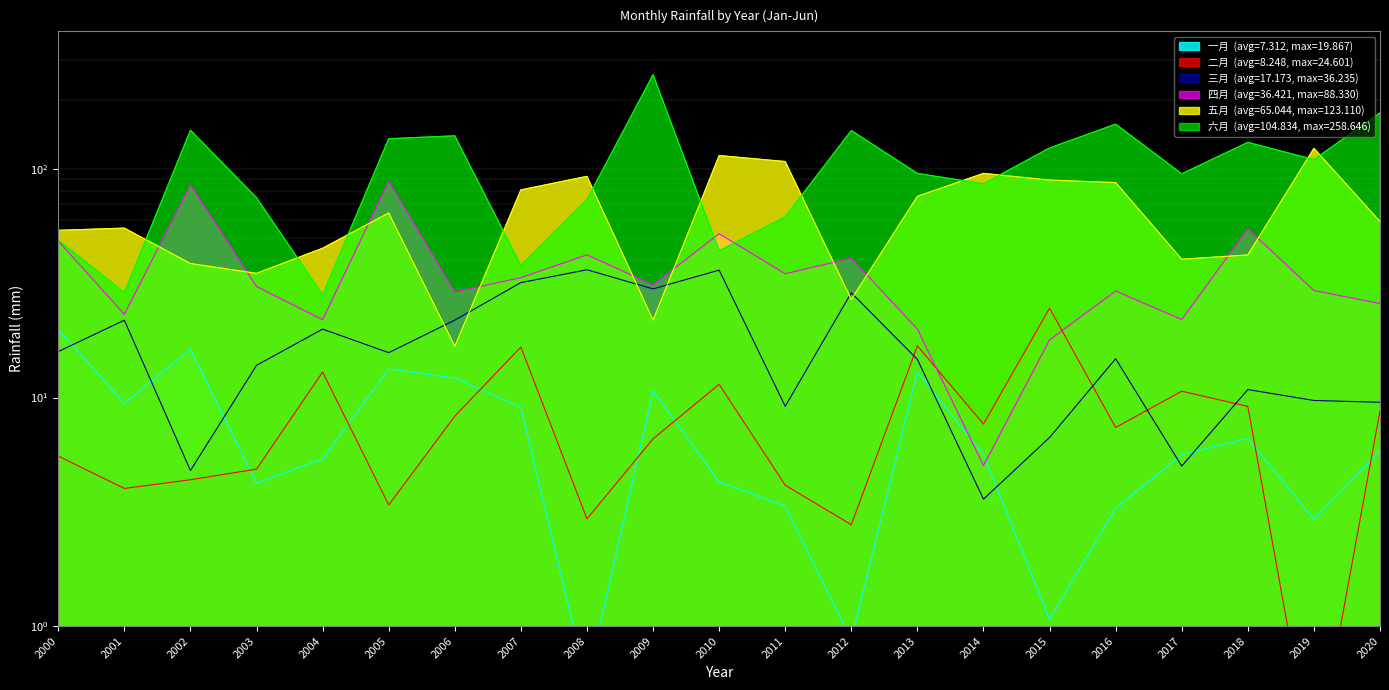

What value does the 五月 series have at 2011?

107.8